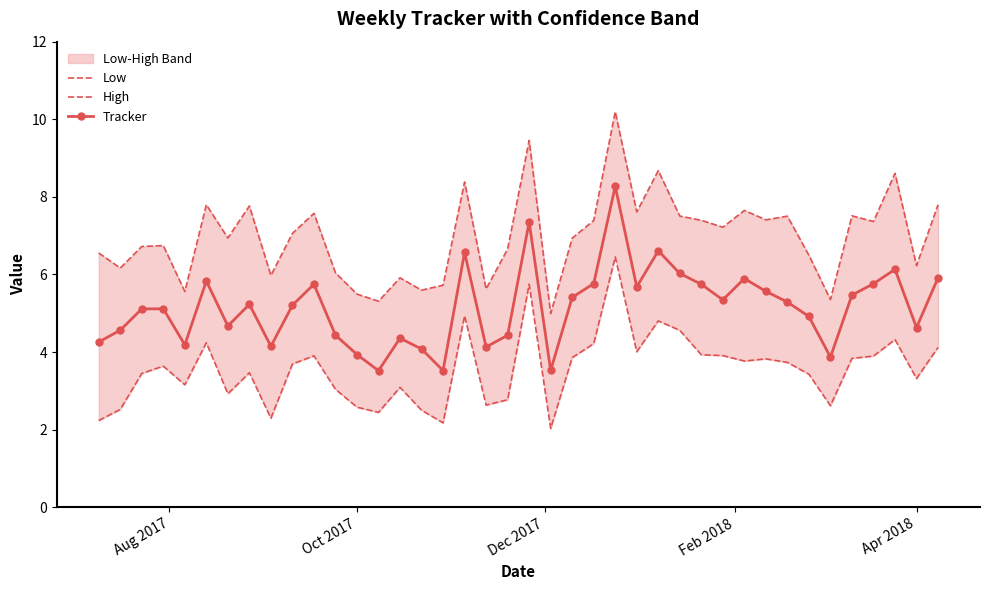

Which series has the widest spread of values?

High